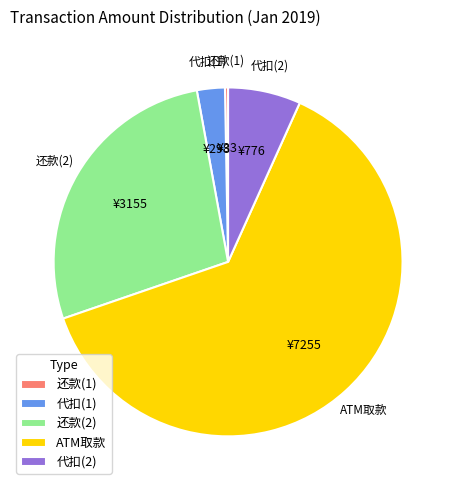

The 还款(1) slice represents 12% of the pie. True or false?

False